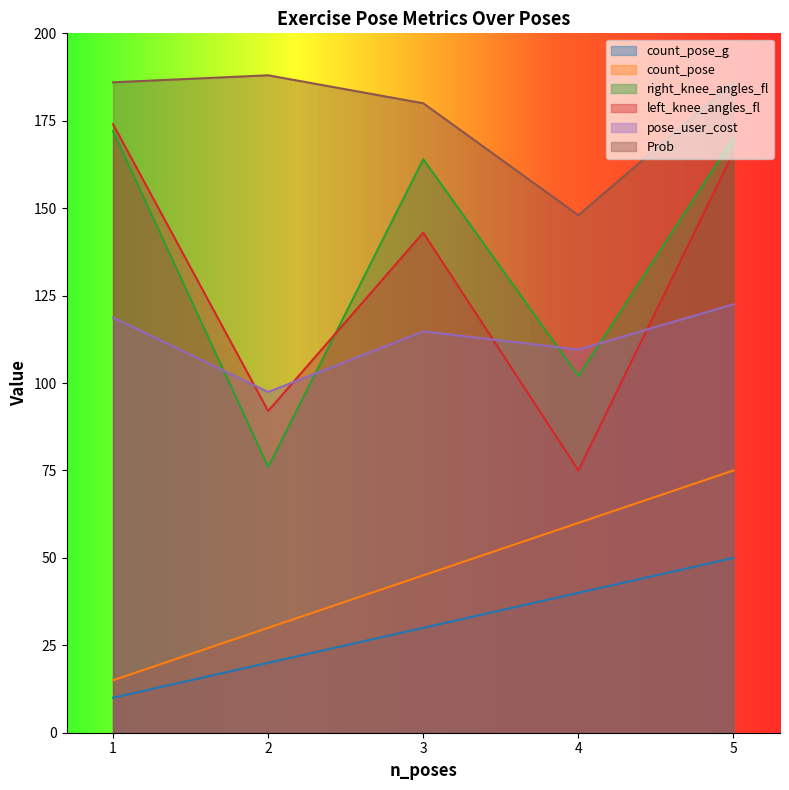

Where does the count_pose_g series first go above 30?

4